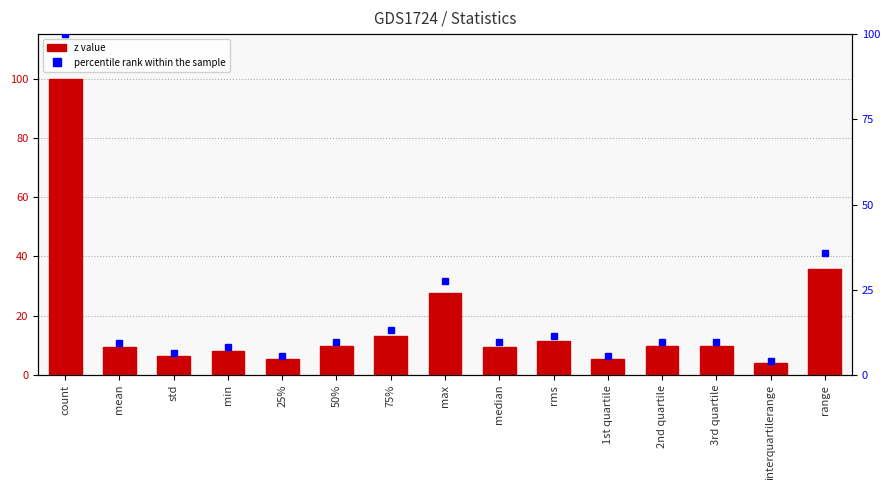

What are all the series names shown in the legend?

z value, percentile rank within the sample